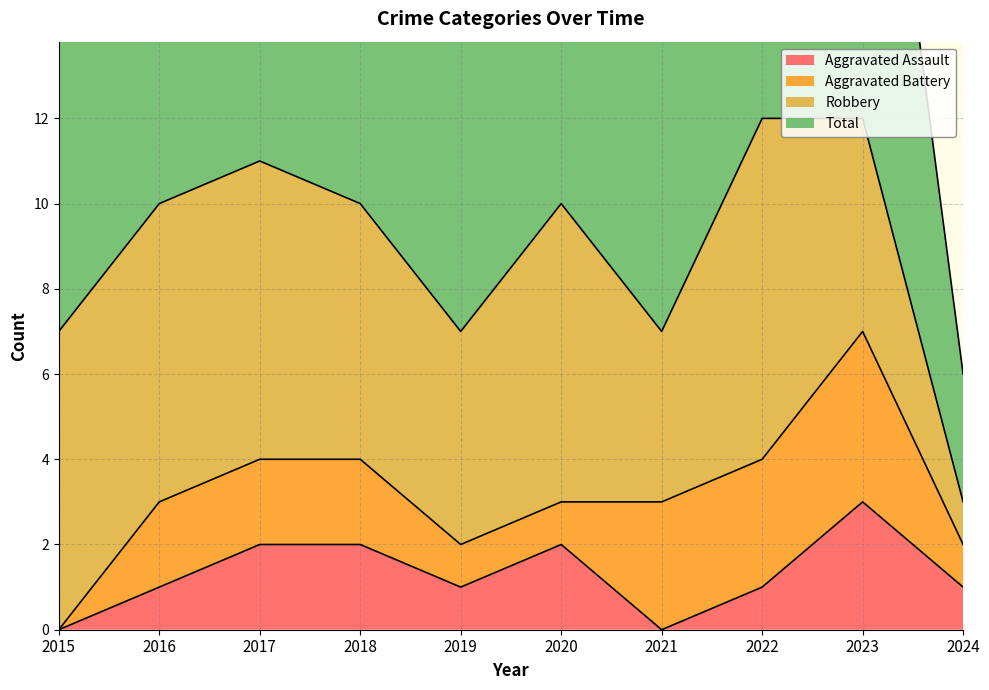

Which label corresponds to the largest value in the chart?

2022